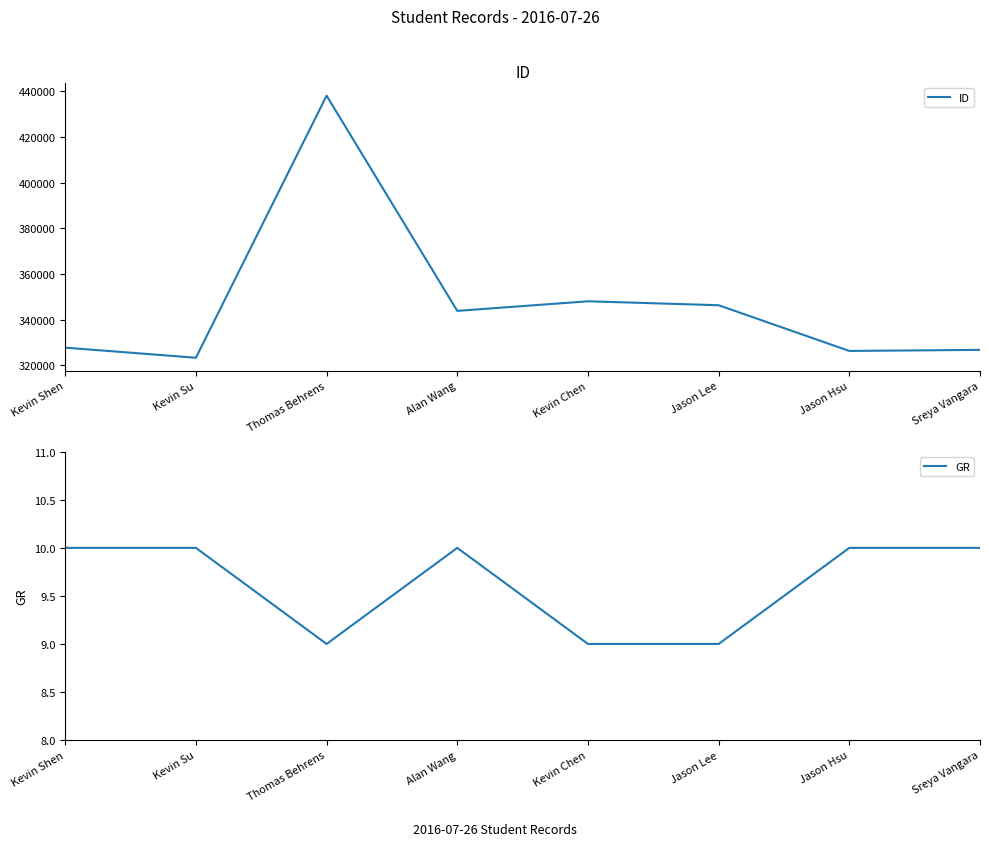

True or false: ID and GR intersect in this chart.

False